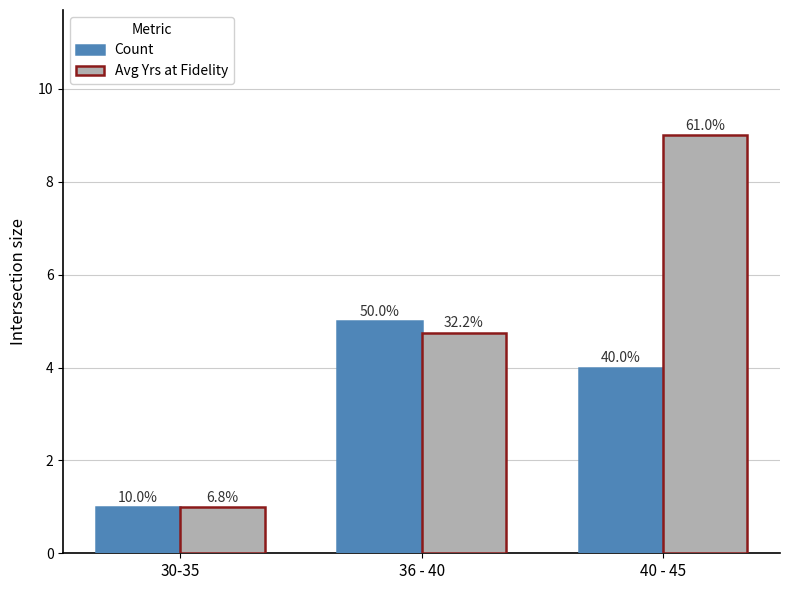

Reading right to left, transcribe all the data shown in this chart.

Count: 4.0	5.0	1.0
Avg Yrs at Fidelity: 9.0	4.8	1.0